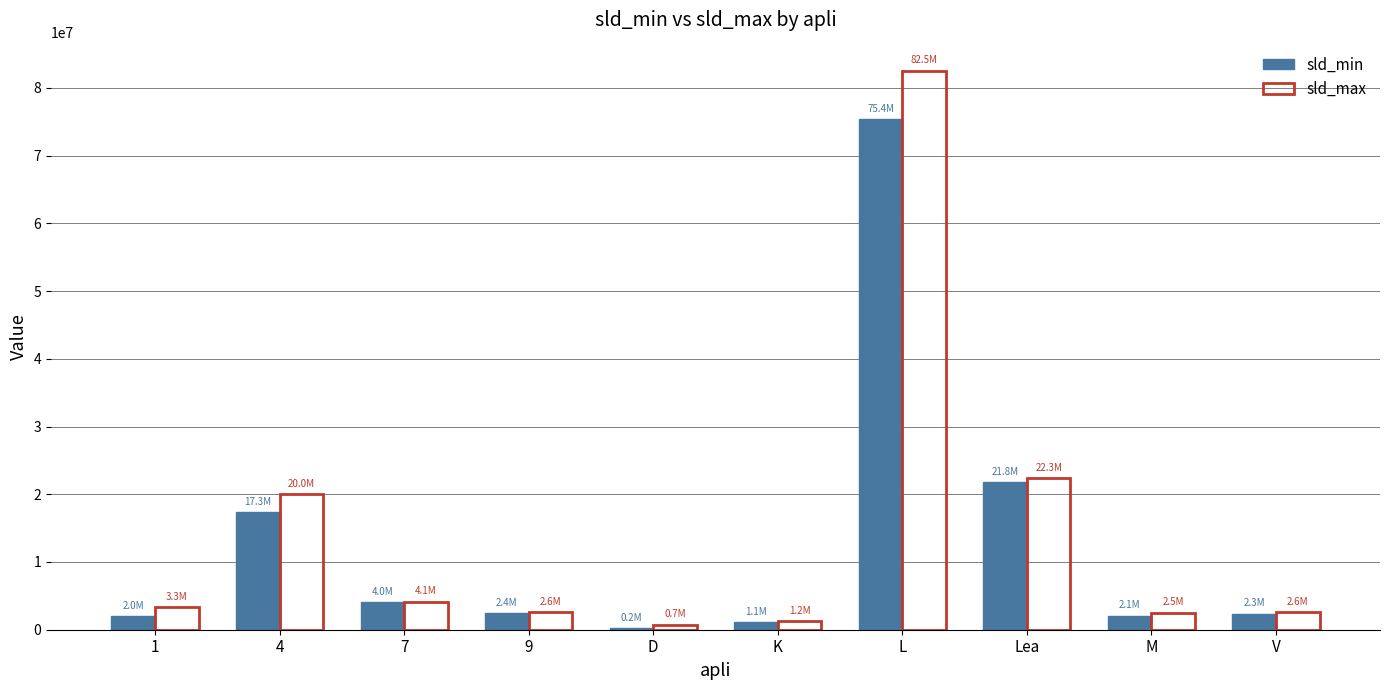

How many groups of bars are there?

10